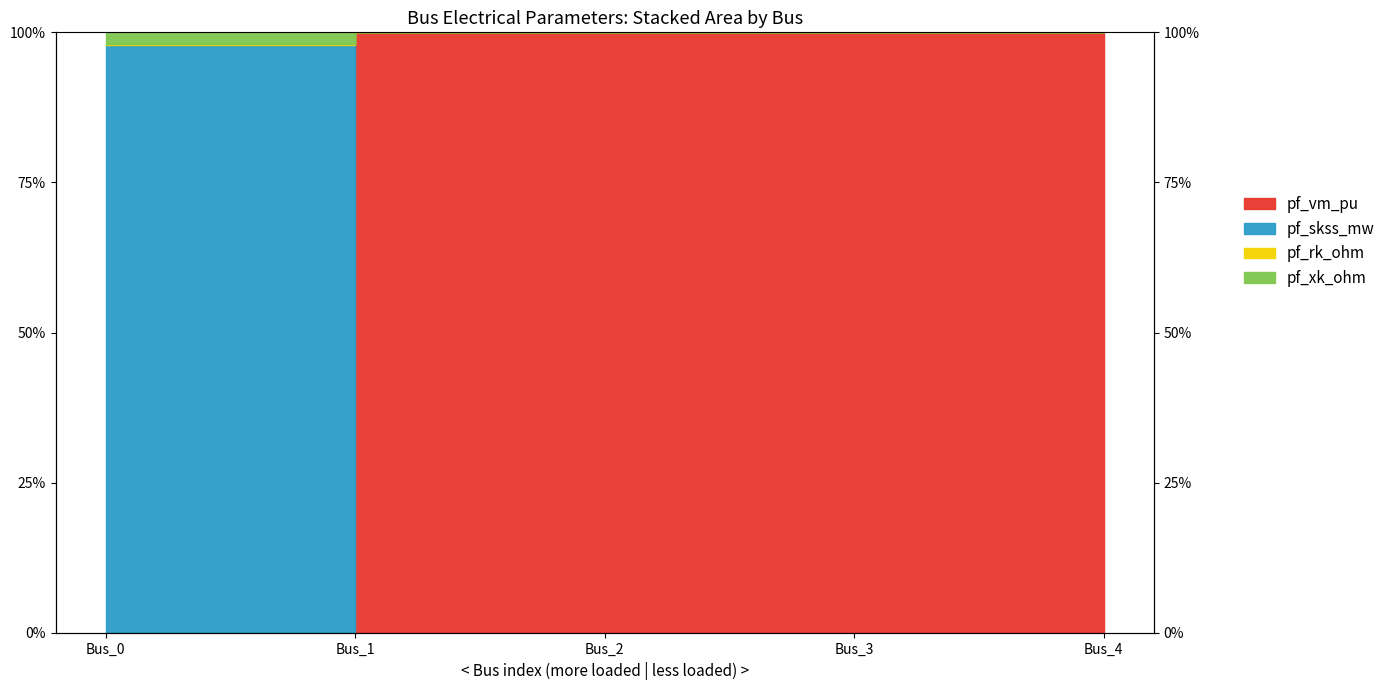

At how many categories does at least one series exceed 0?

5